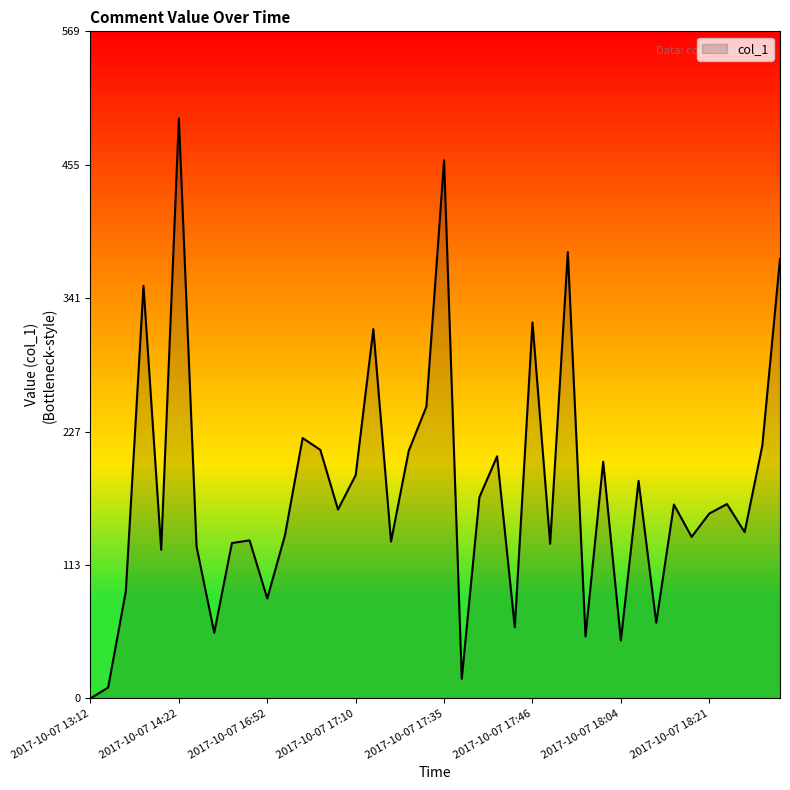

Is this an area chart (filled region under the line)?

Yes